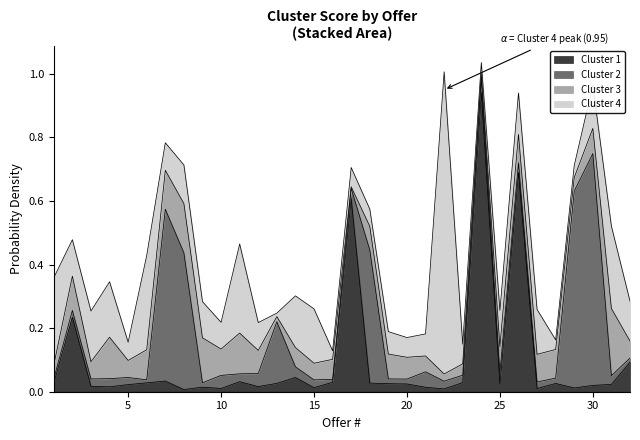

The value of Cluster 4 at 4 is 0.2. True or false?

True